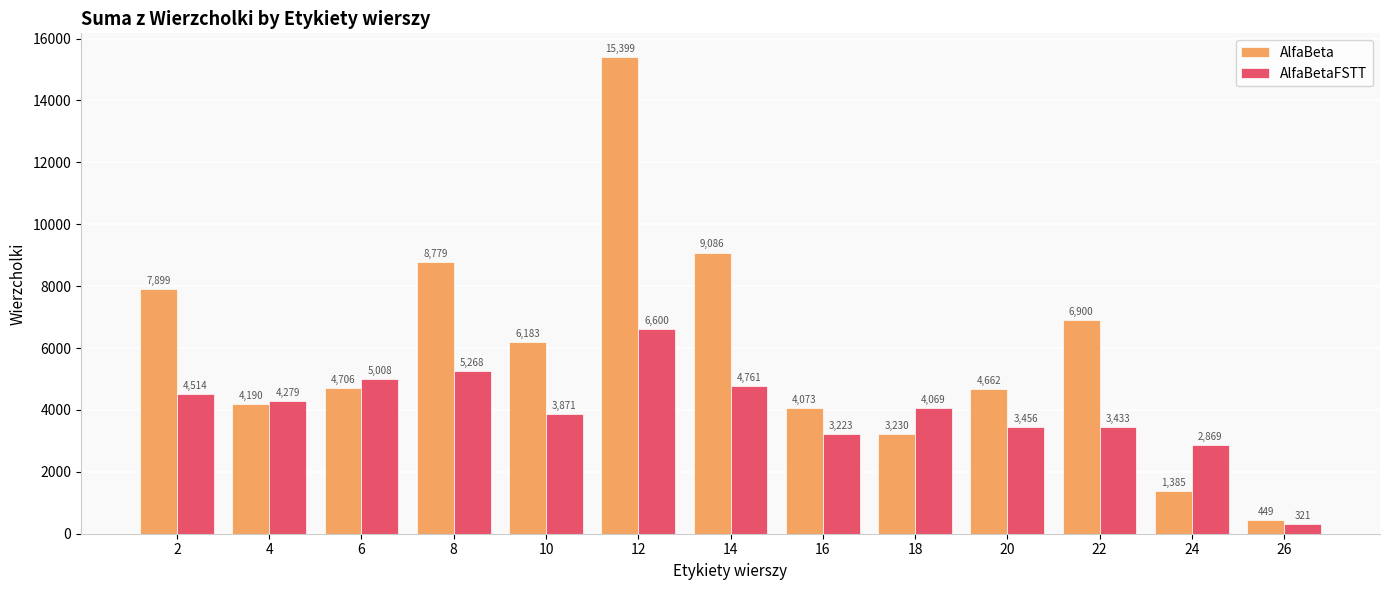

How many distinct data groups are displayed?

2